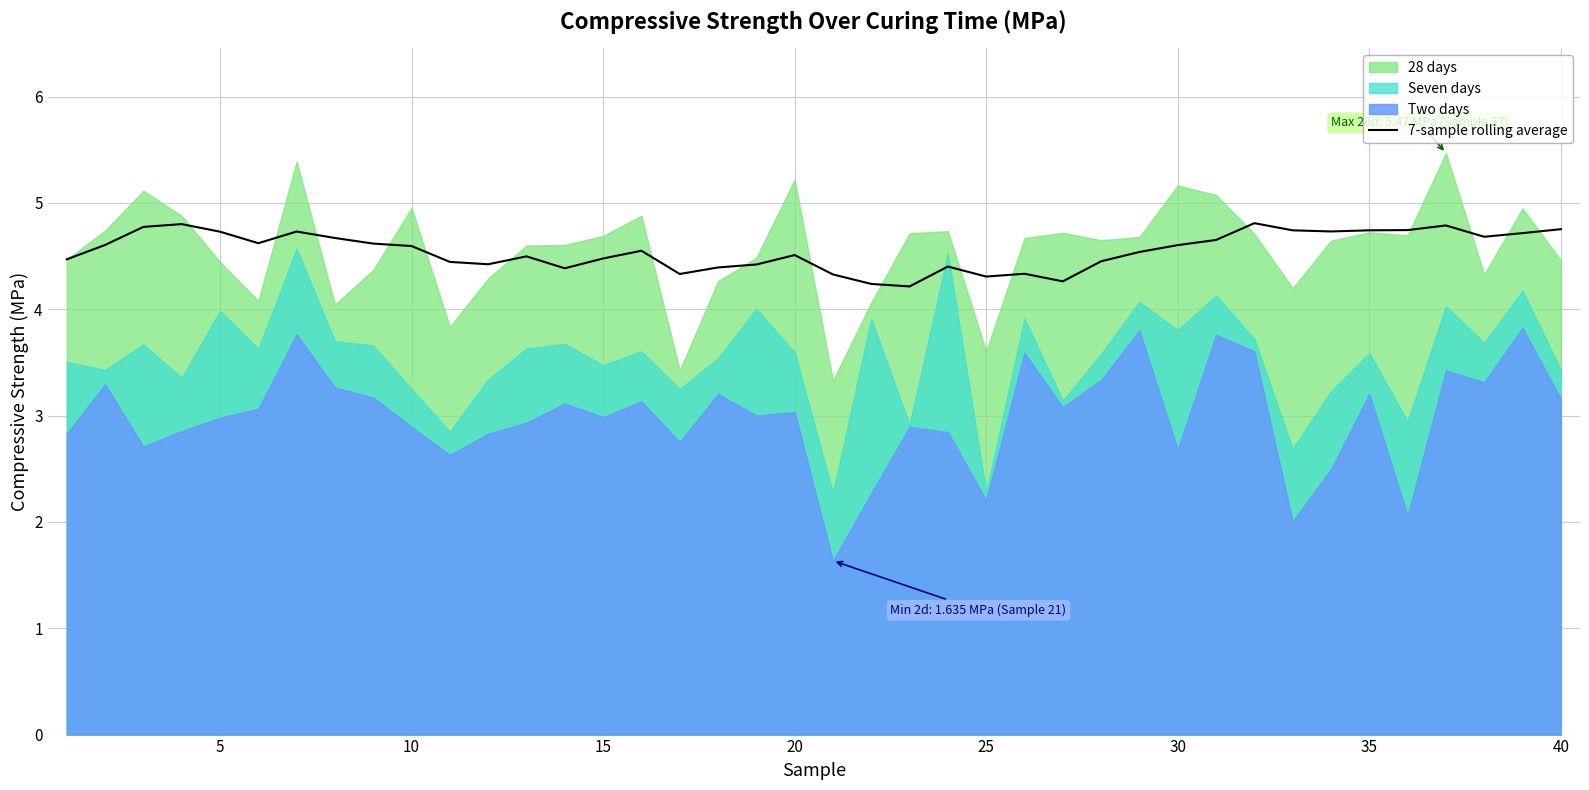

The 7-sample rolling average series shows 4.5 at 20. True or false?

True